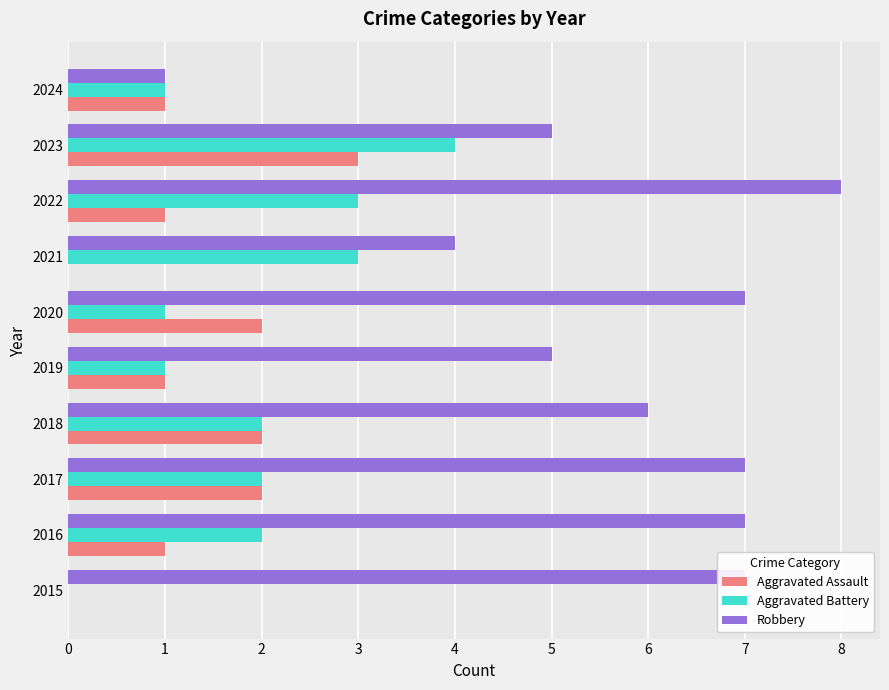

Which category has the highest value in the Aggravated Battery series?

2023